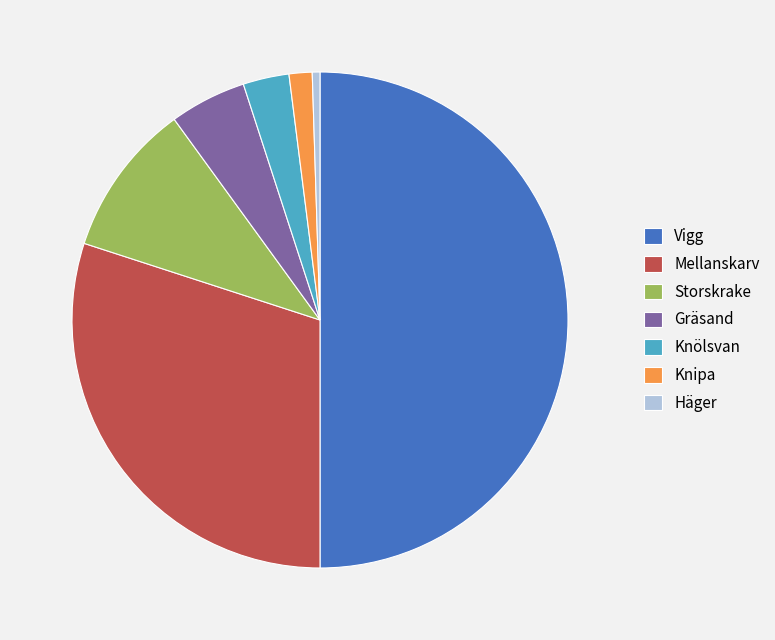

The Storskrake slice represents 10% of the pie. True or false?

True